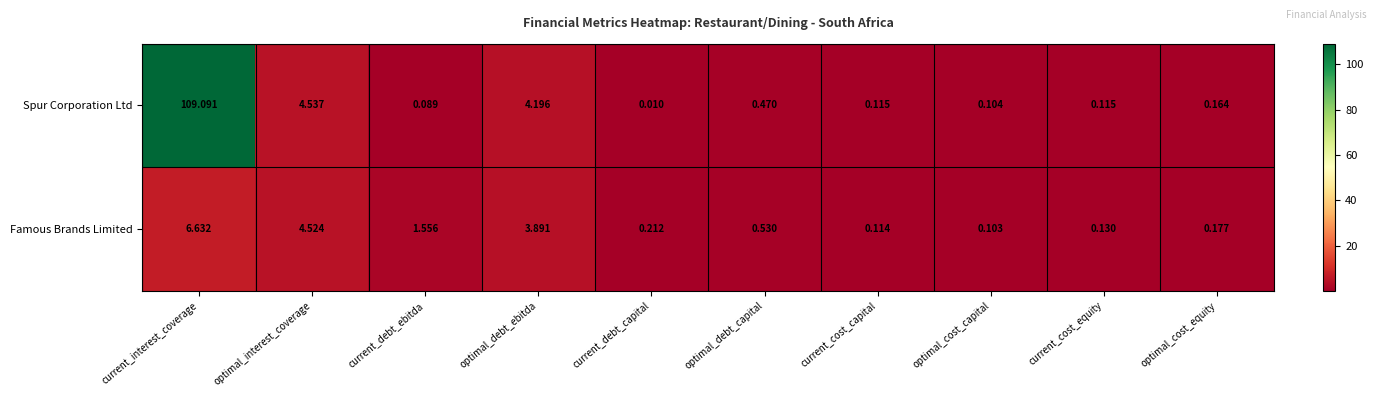

At which category is the sum across all series the highest?

current_interest_coverage